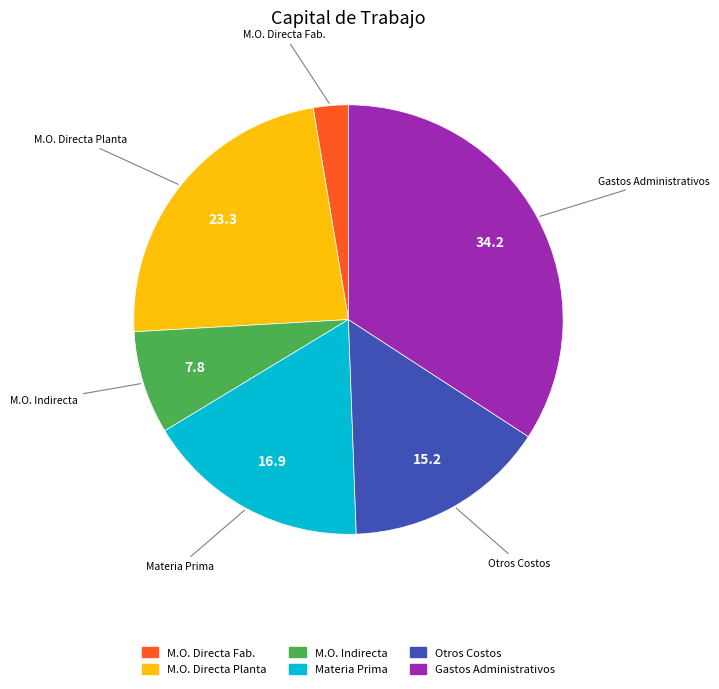

Is there a majority slice in this chart?

No